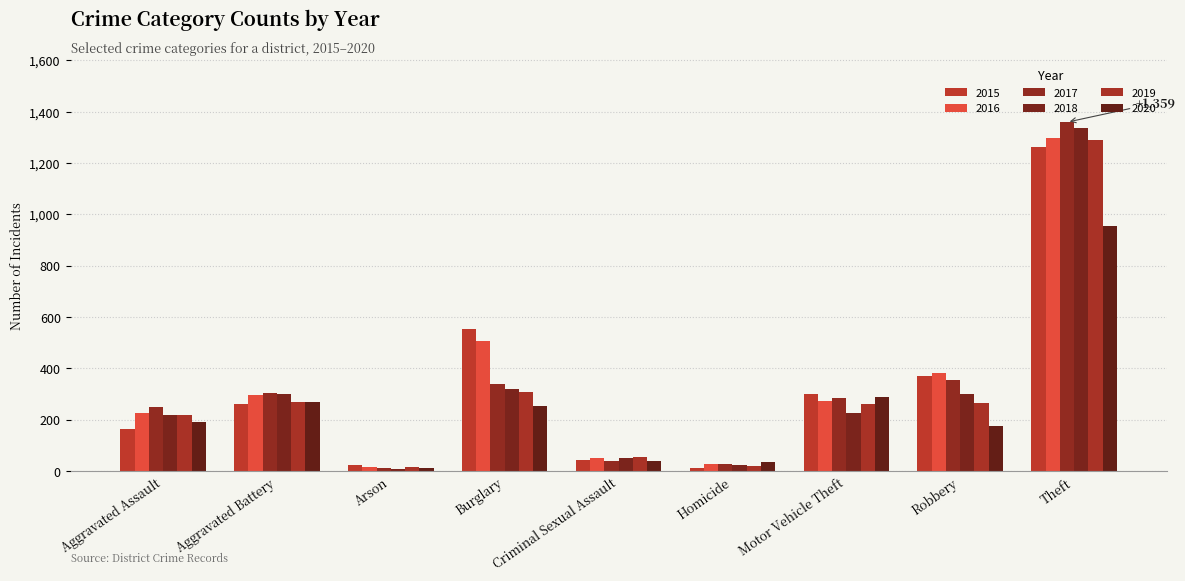

Which category has the highest value across all series?

Theft